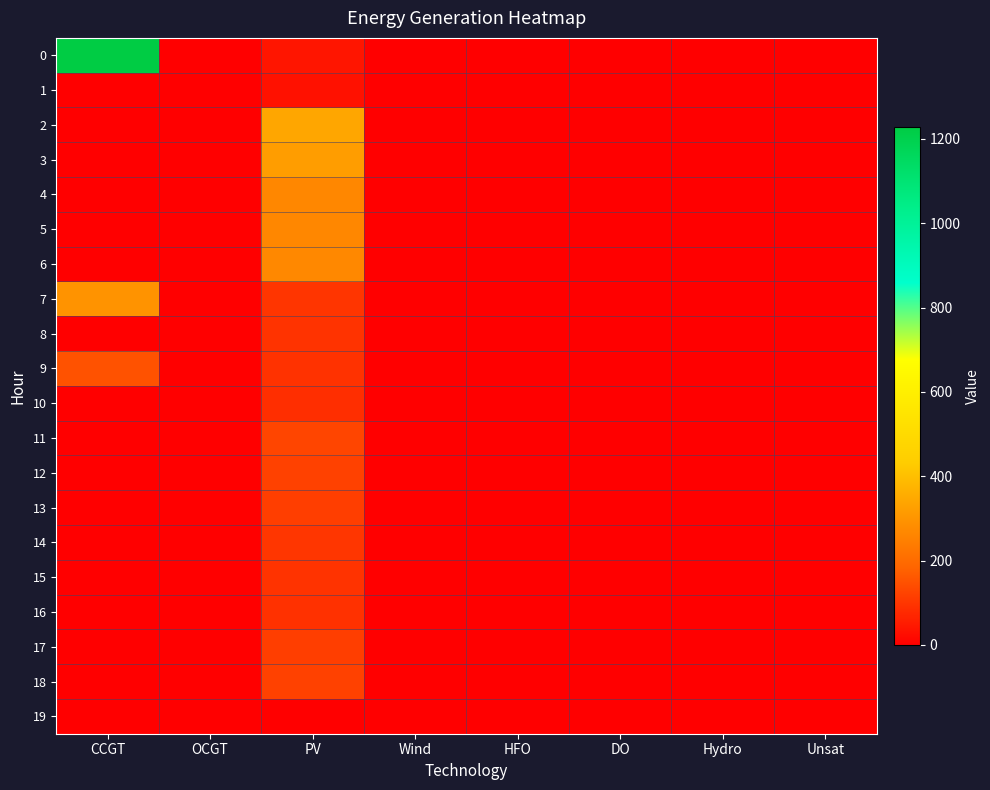

At which category is the sum across all series the highest?

PV